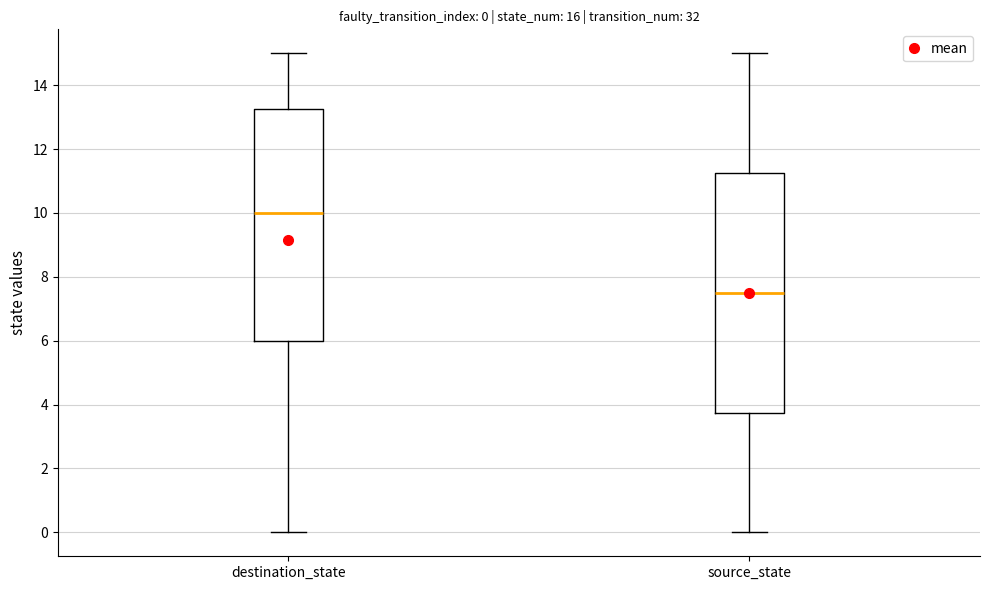

Comparing the boxes themselves (not the whiskers), which one is the tallest?

source_state